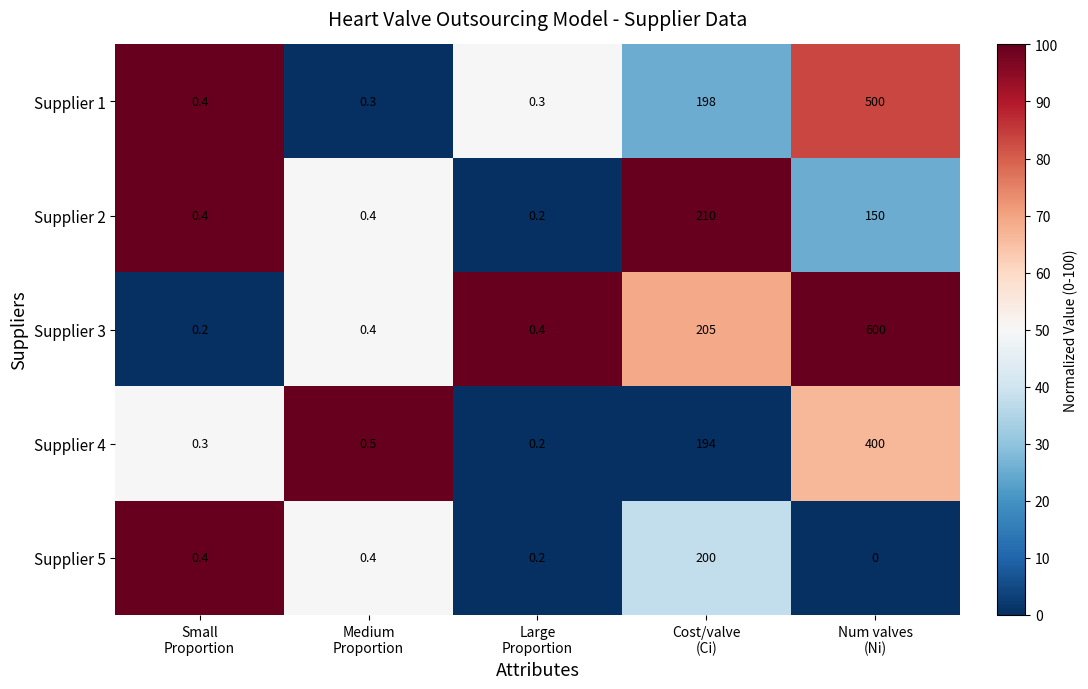

What is the difference between the maximum and minimum values in the Supplier 2 series?

209.8